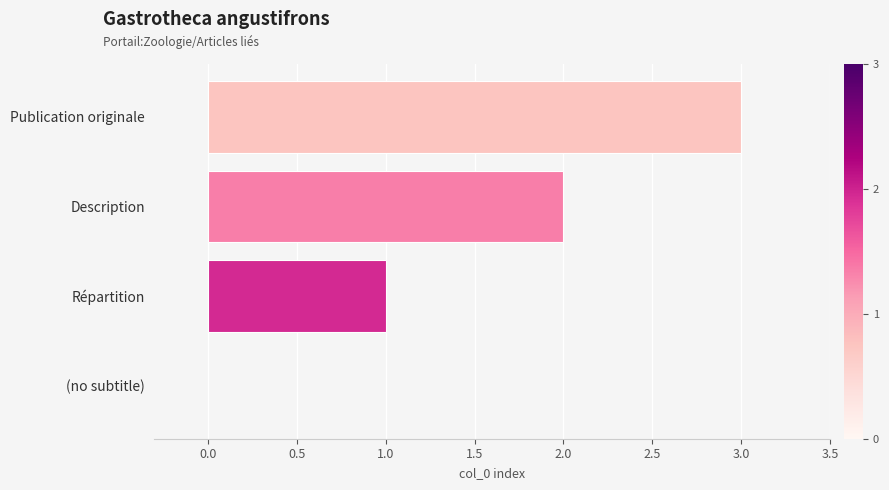

Which has a higher value, Description or (no subtitle)?

Description